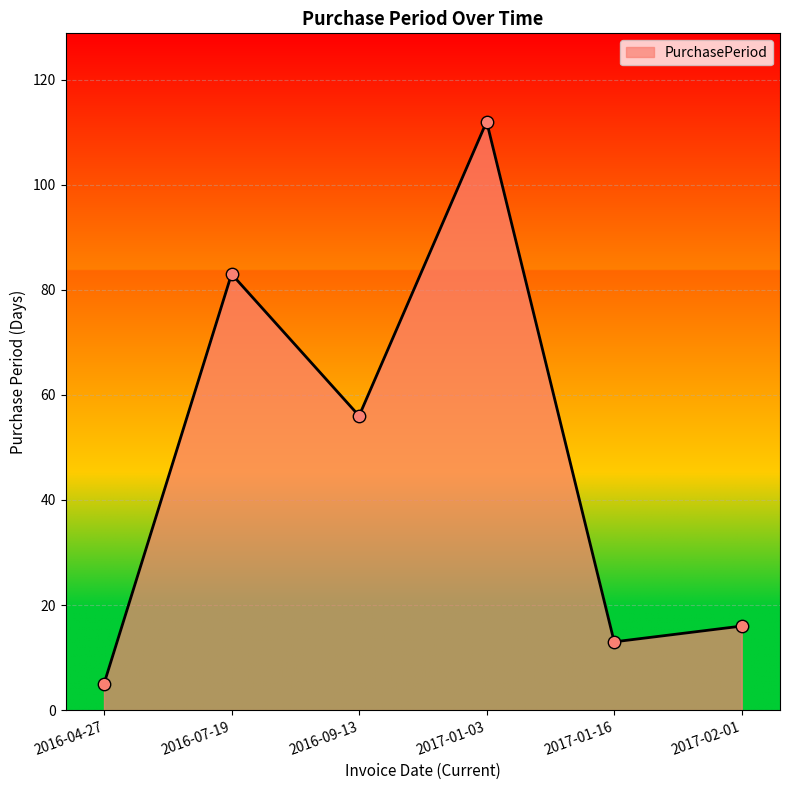

What is the change in value from 2016-04-27 to 2017-01-16?

+8